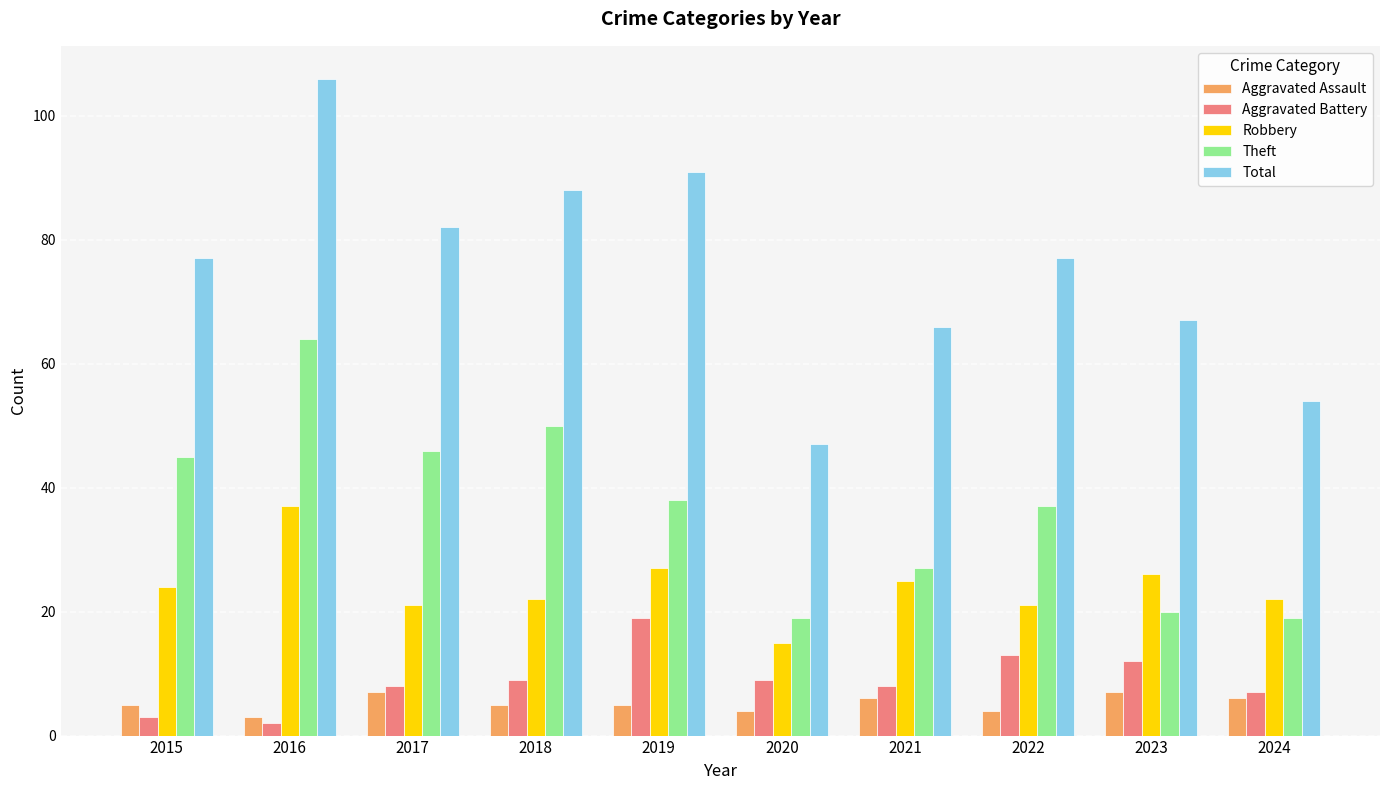

The Robbery series shows 27 at 2019. True or false?

True